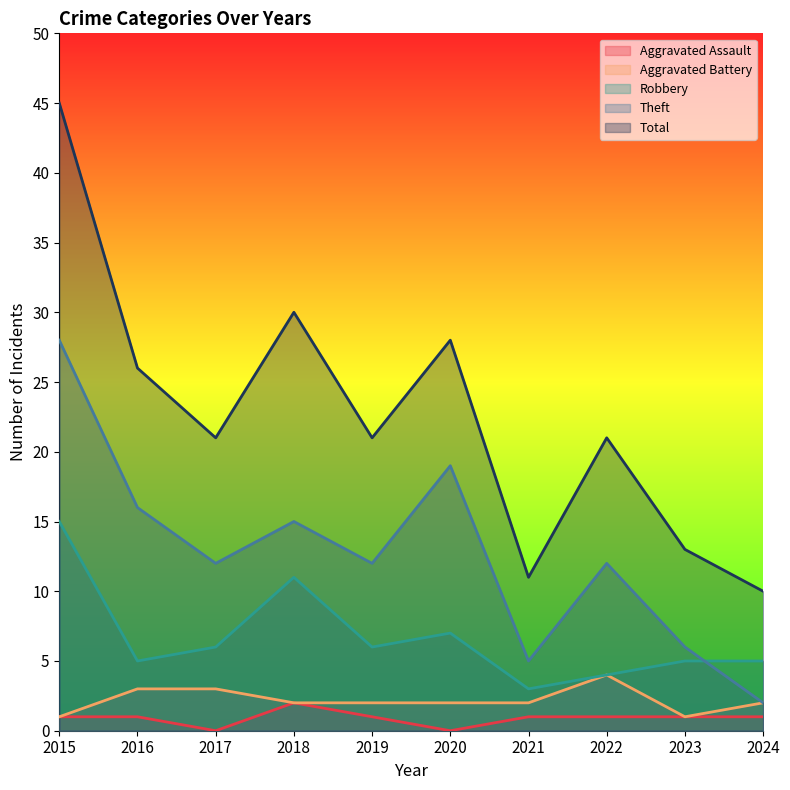

What is the spread (max minus min) of values at 2024?

9